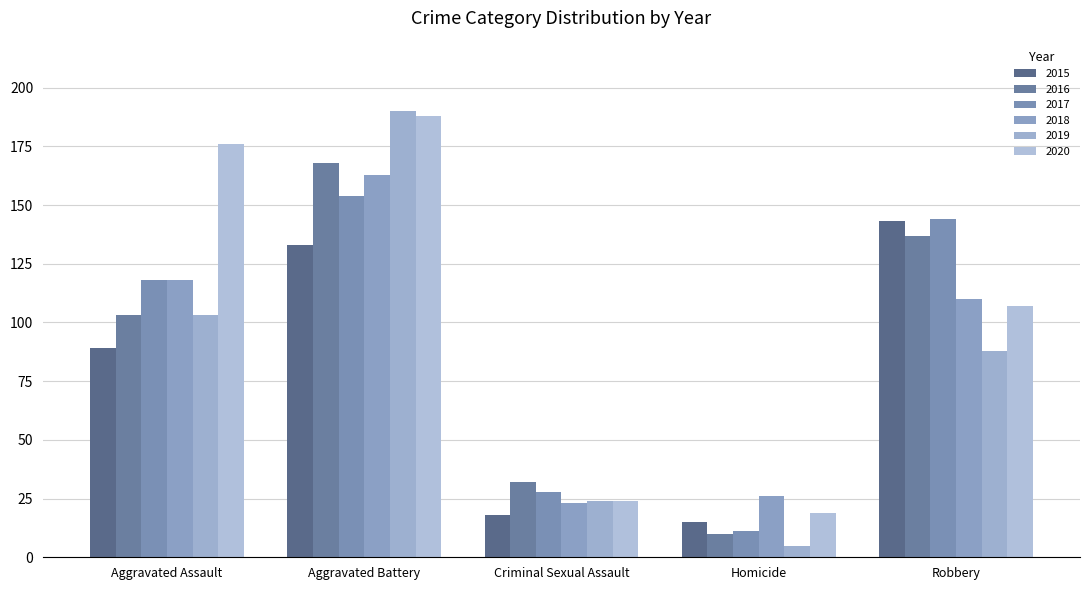

How many data points in 2018 are less than 110?

2